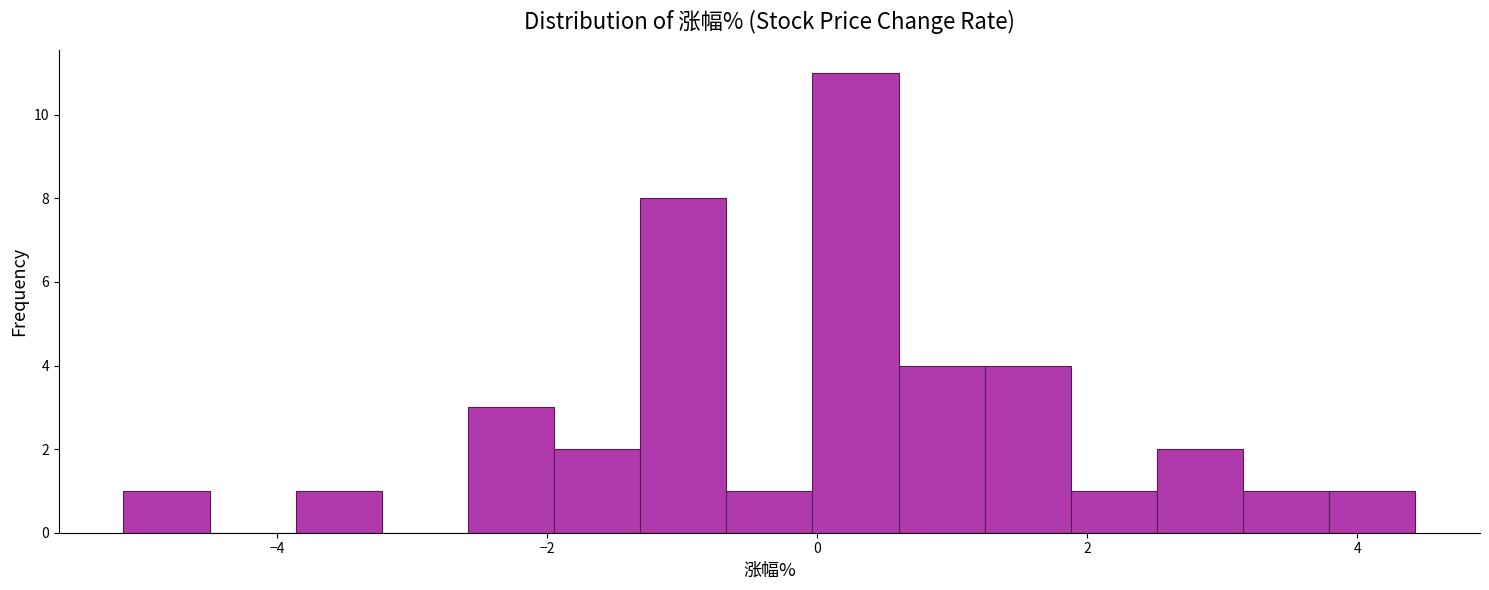

Read against the x-axis, roughly where is the centre of the tallest bar?

0.2